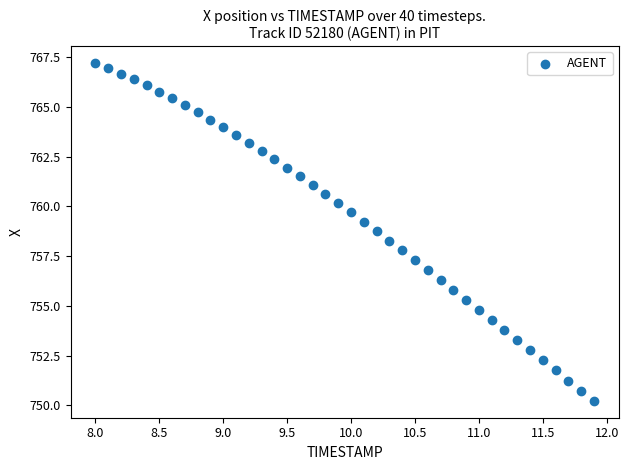

What is the range of Y values (max minus min)?

17.0